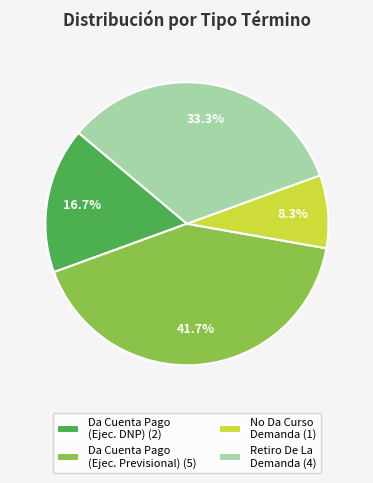

Is there a majority slice in this chart?

No